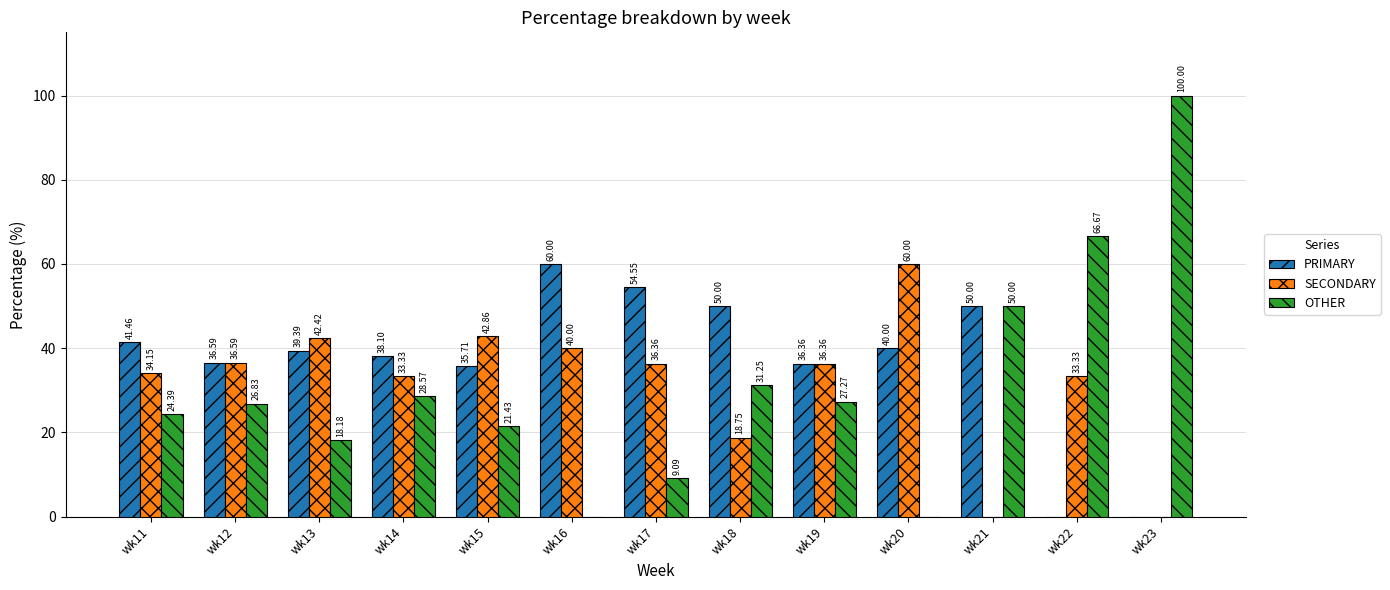

Which series has the largest total across all categories?

PRIMARY